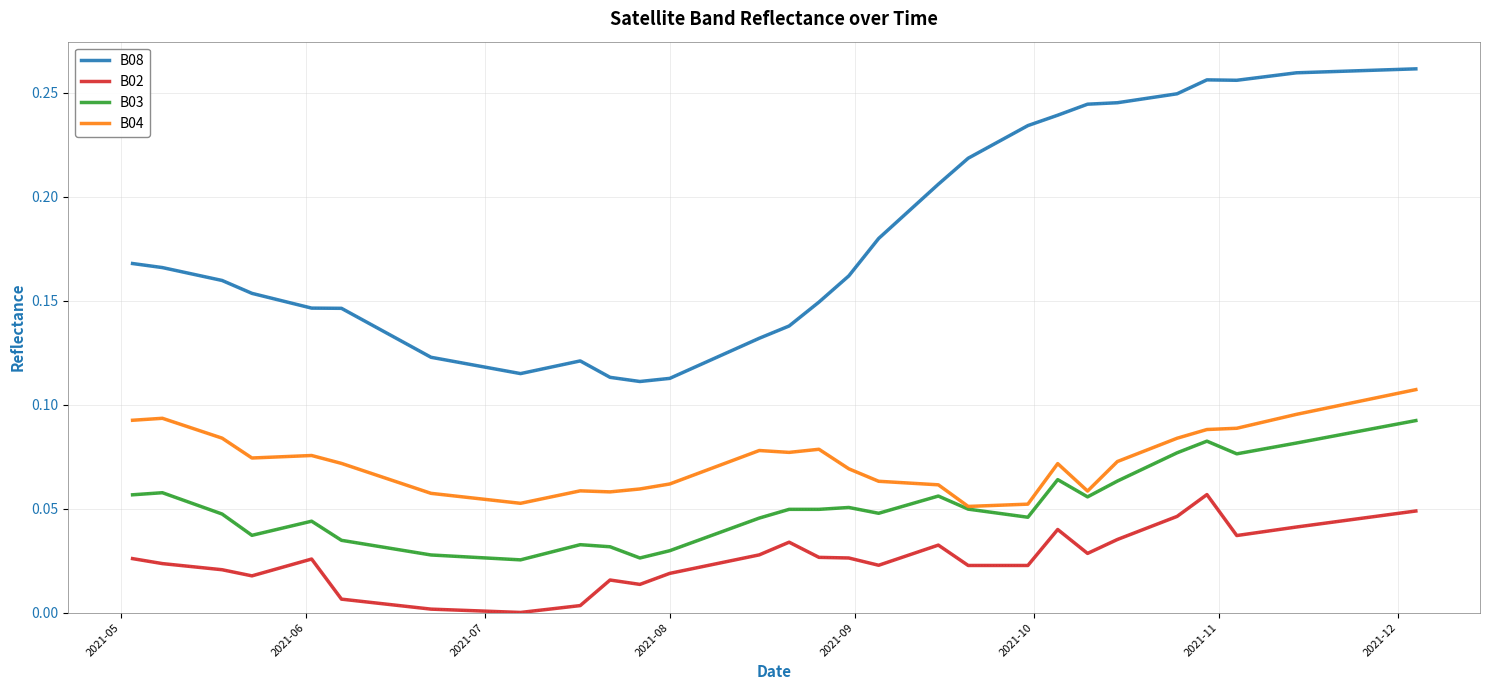

List the series in order of their peak value, lowest first.

B02, B03, B04, B08